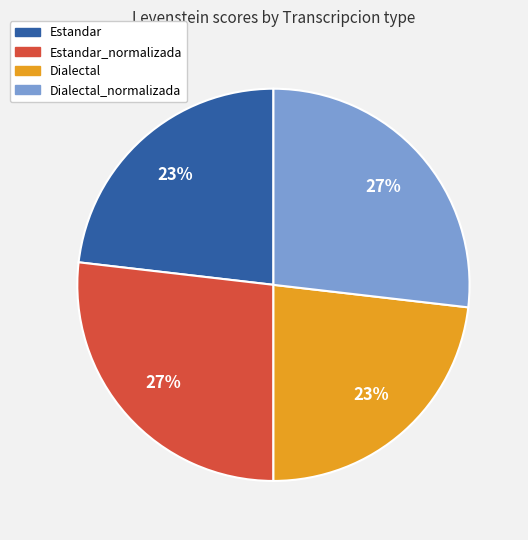

Does any single category account for the majority?

No